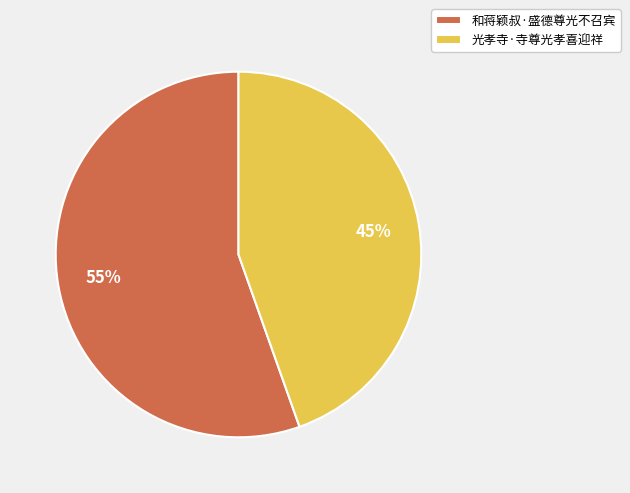

Which has a higher value, 和蒋颖叔·盛德尊光不召宾 or 光孝寺·寺尊光孝喜迎祥?

和蒋颖叔·盛德尊光不召宾